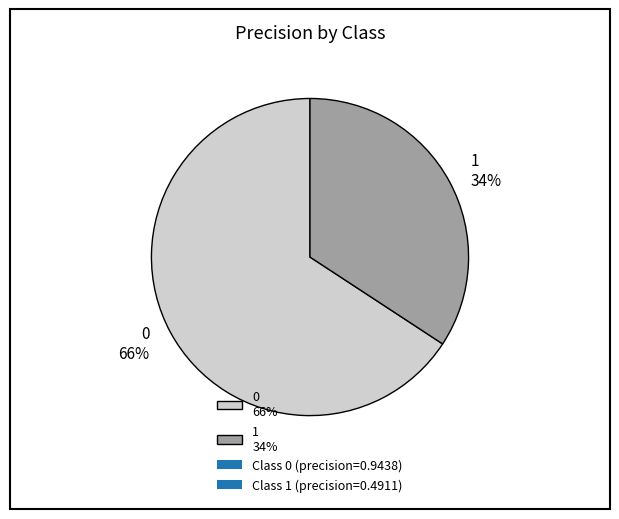

Count the number of slices in the pie.

2